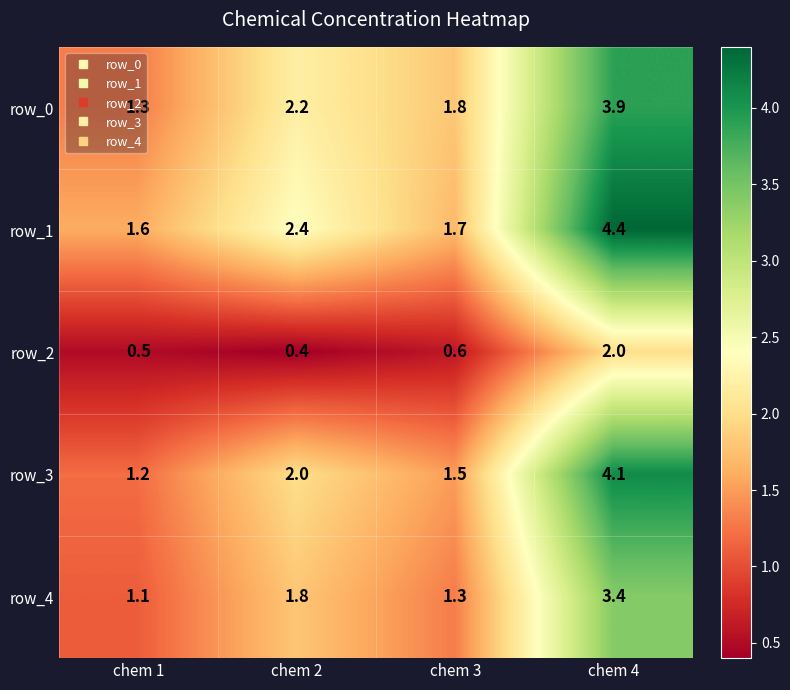

True or false: row_4 has a value of 1.1 at chem 1.

True